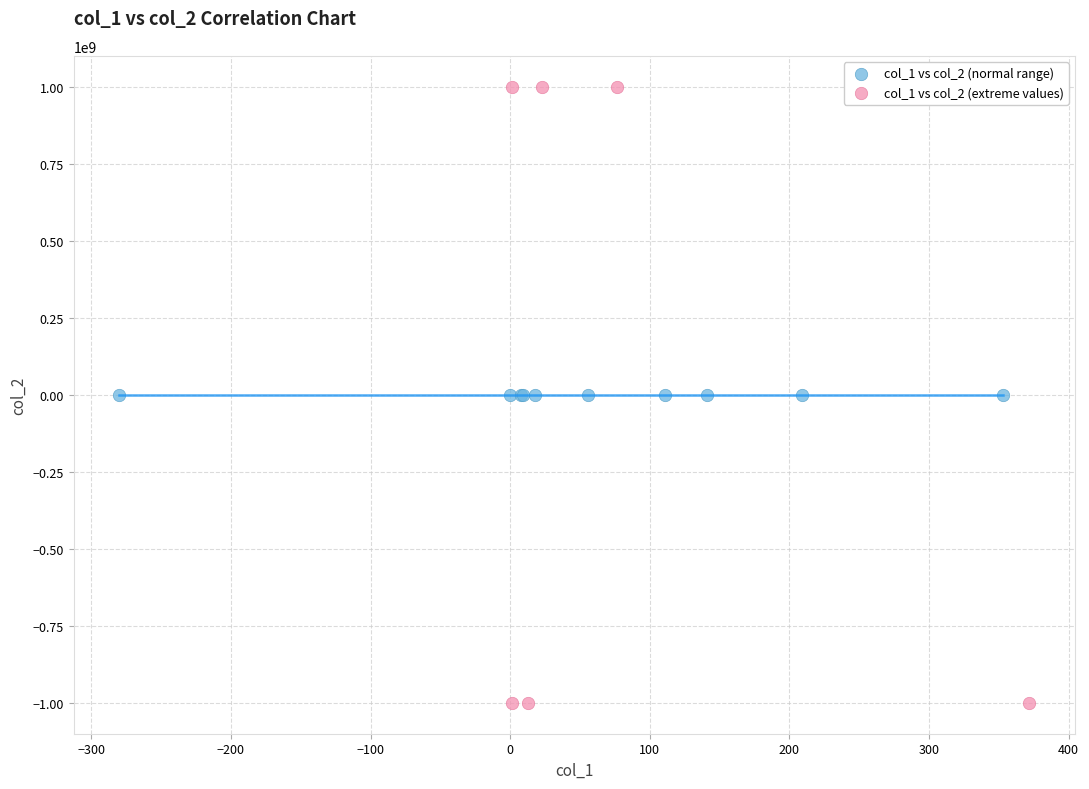

Which series has the widest spread of Y values?

col_1 vs col_2 (extreme values)